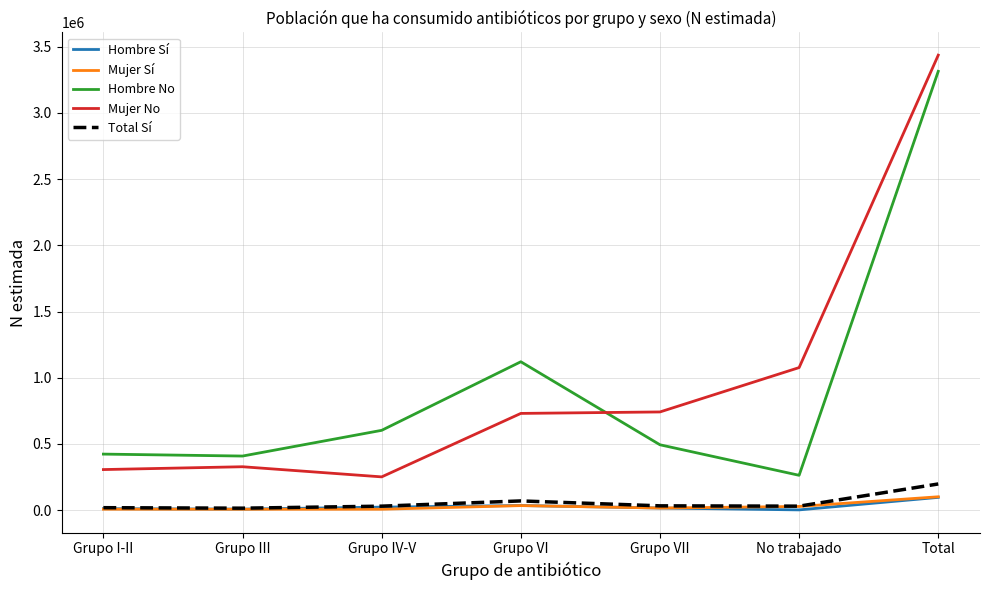

True or false: Mujer Sí has a value of 7602 at Grupo I-II.

True